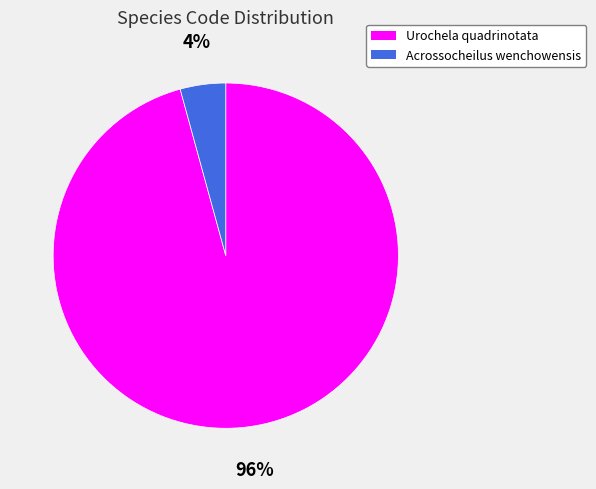

To the nearest percent, what is the average slice percentage?

50%